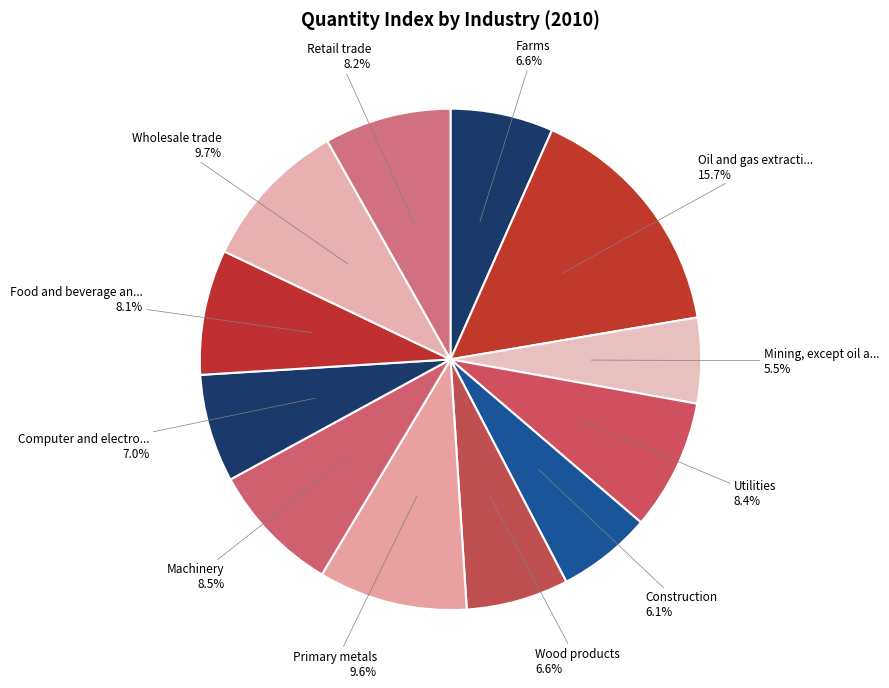

How many segments does this pie chart have?

12